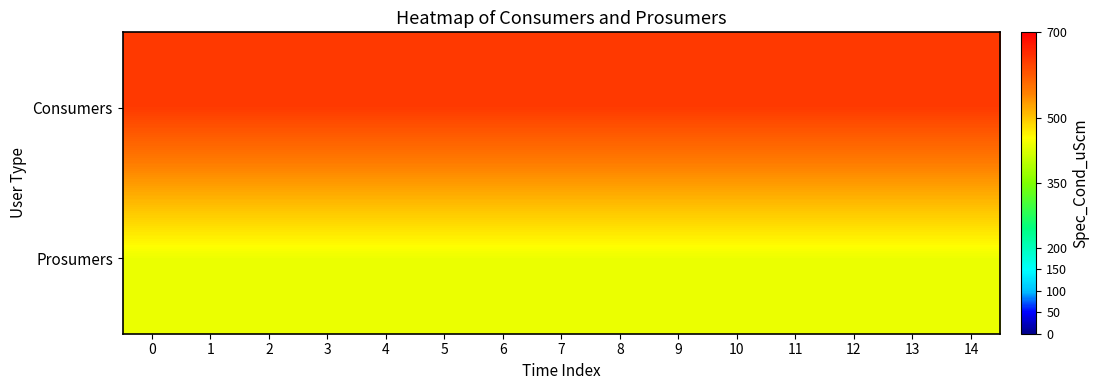

What is the total value across all series at 6?

1075